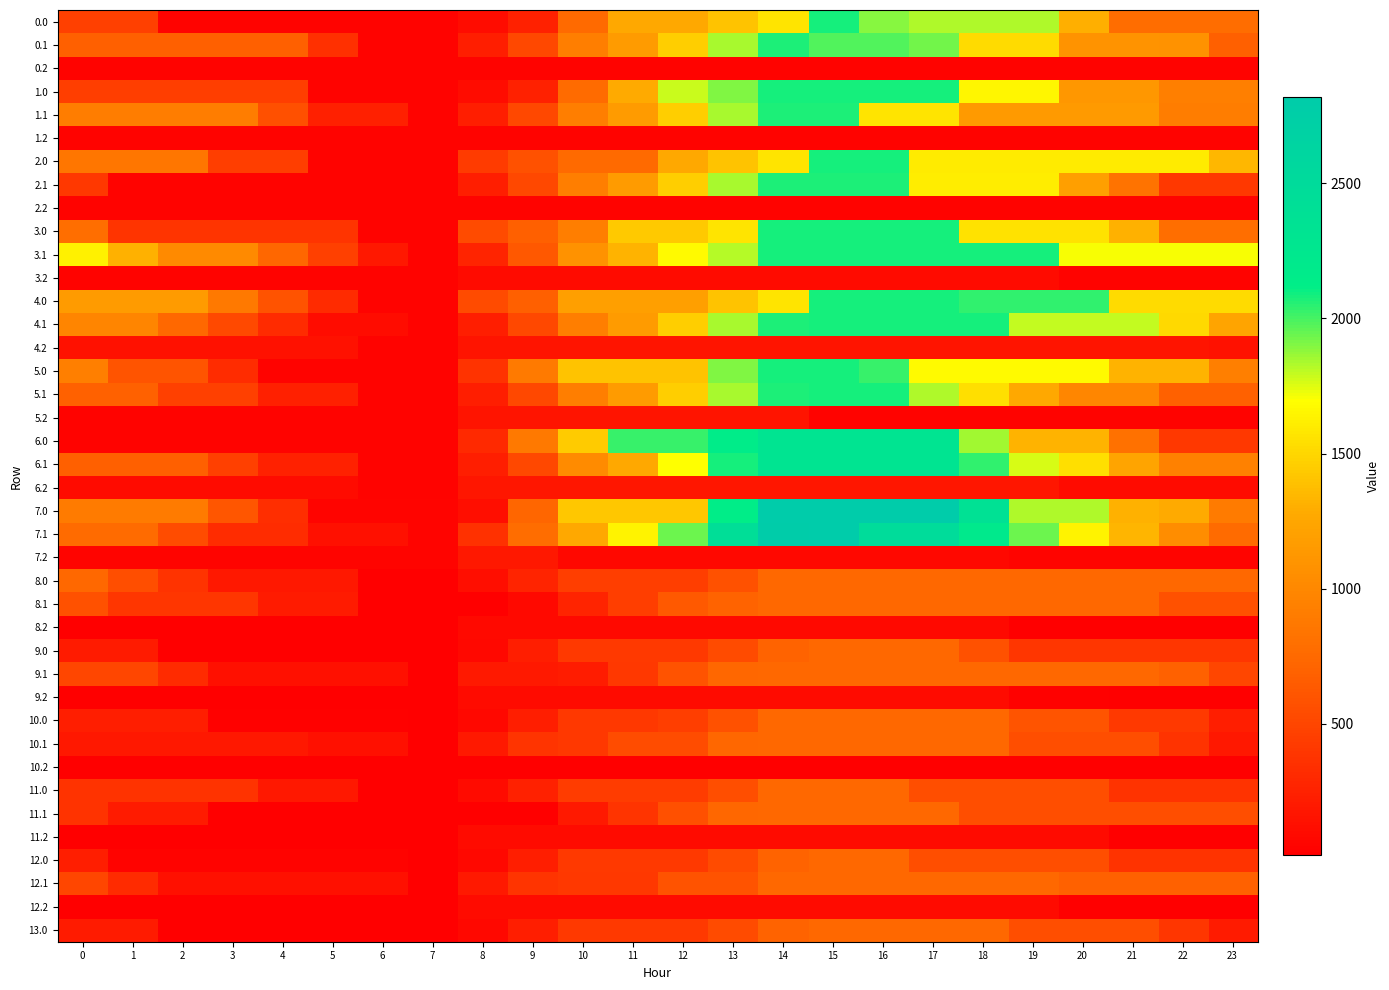

What is the difference between the highest and lowest values at 13?

2430.3